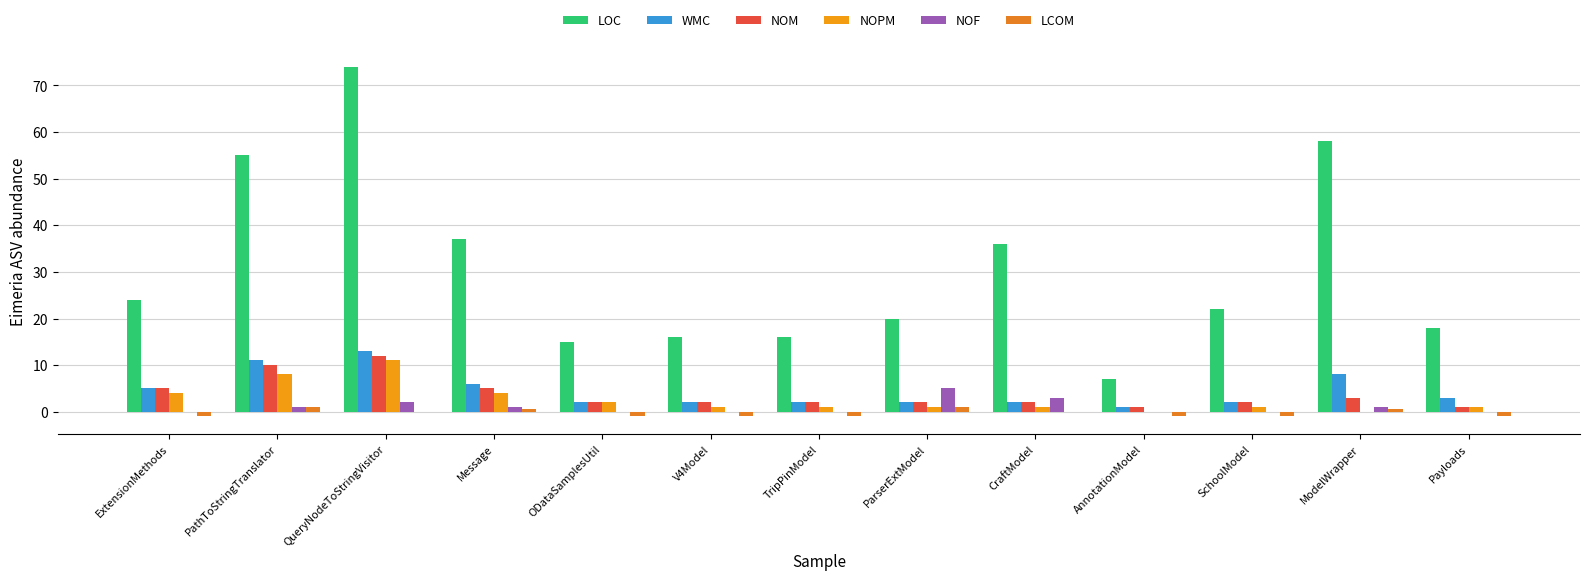

At how many categories does at least one series exceed 9?

12